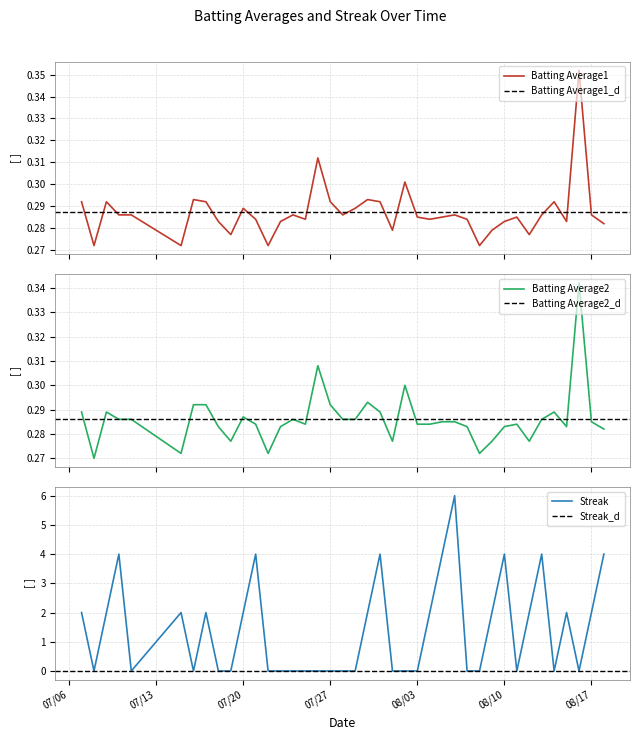

What is the total value across all series at 2010-08-02?

0.6